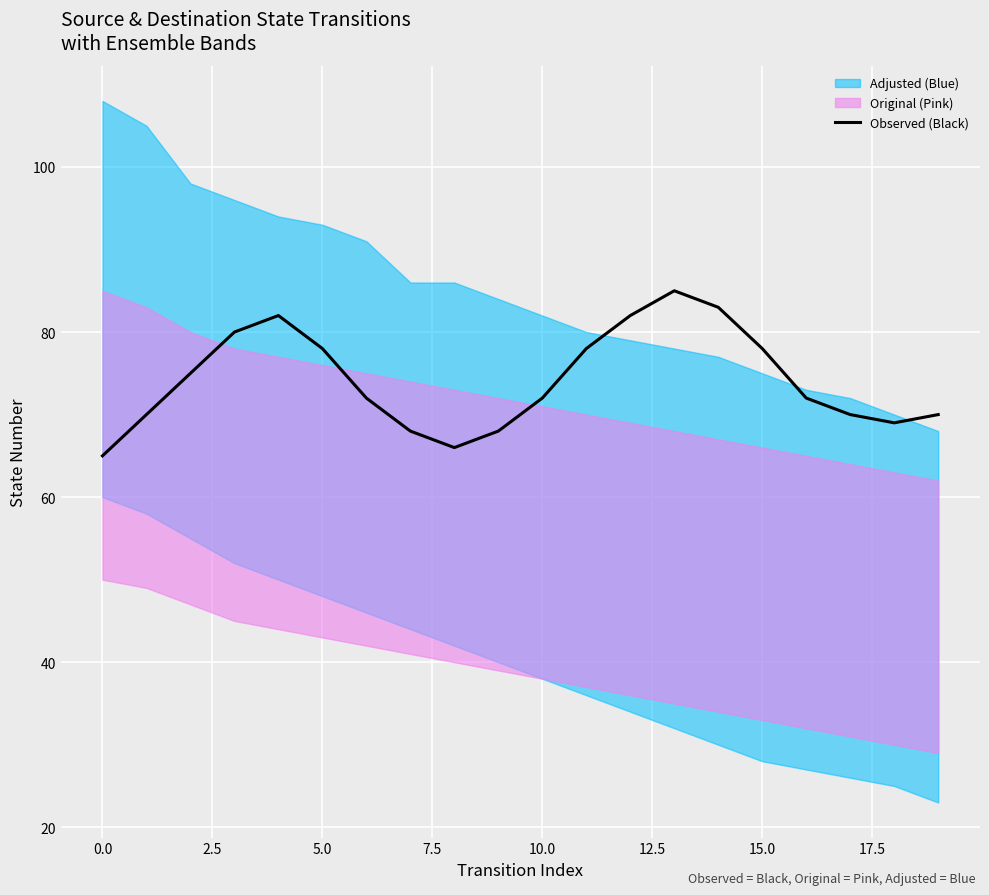

Reading left to right, transcribe all the data shown in this chart.

65	70	75	80	82	78	72	68	66	68	72	78	82	85	83	78	72	70	69	70